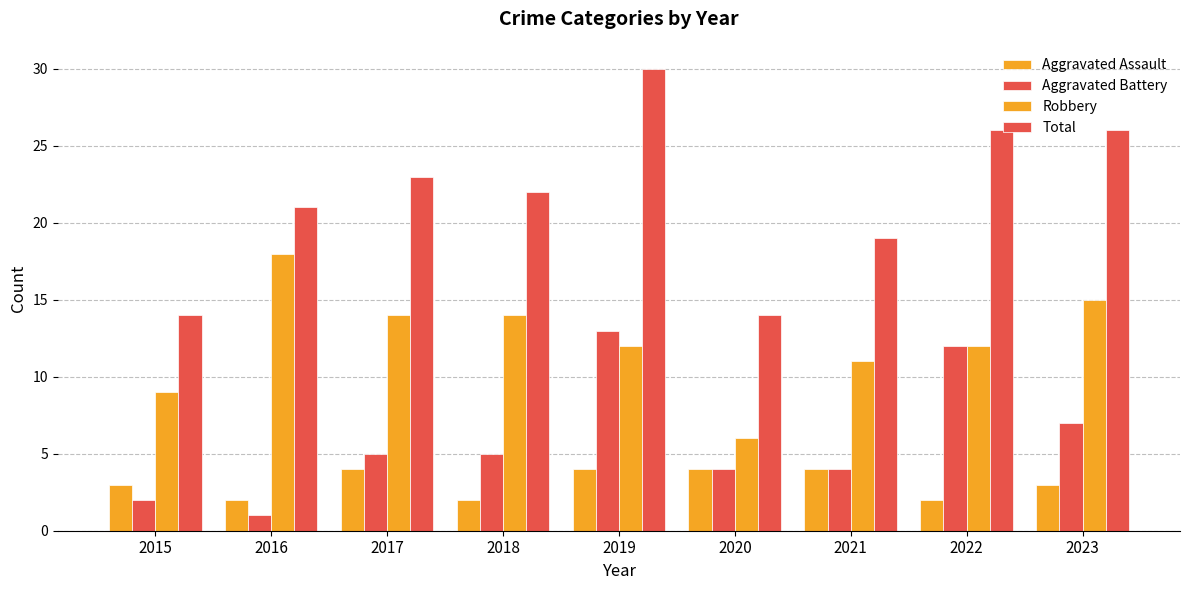

How many bars are there in total?

36